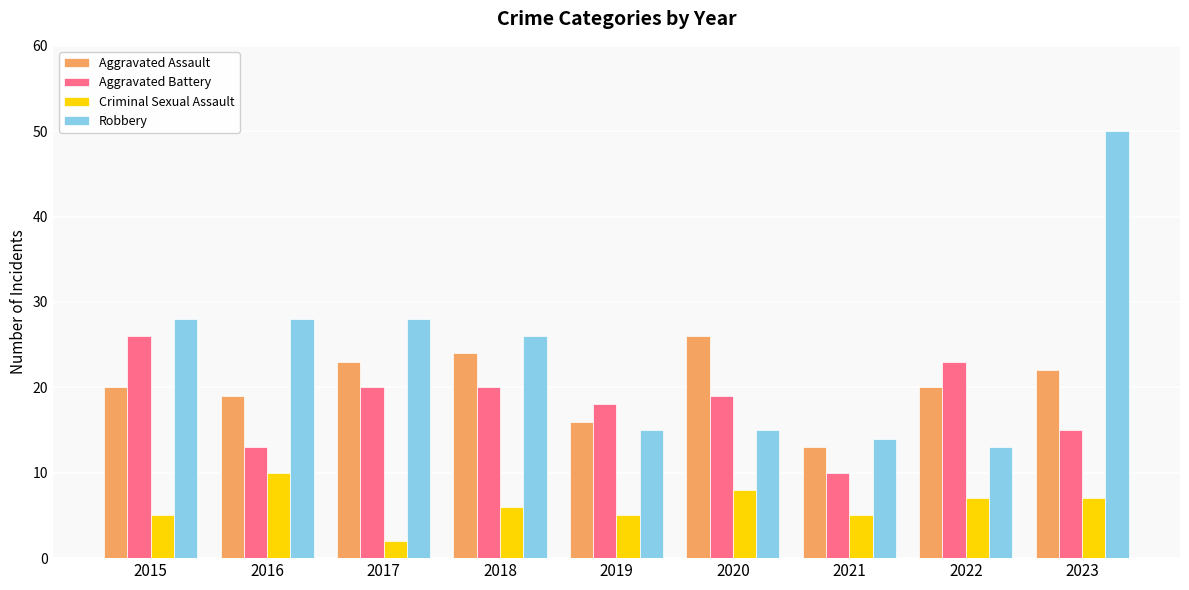

True or false: Robbery has a value of 28 at 2017.

True